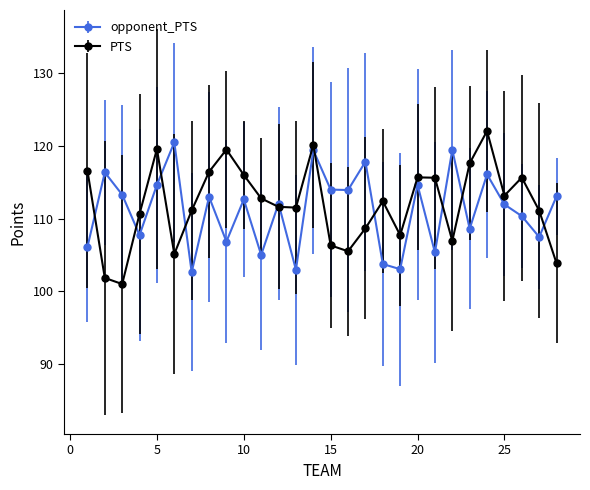

Rank the series by their average value, from lowest to highest.

opponent_PTS, PTS